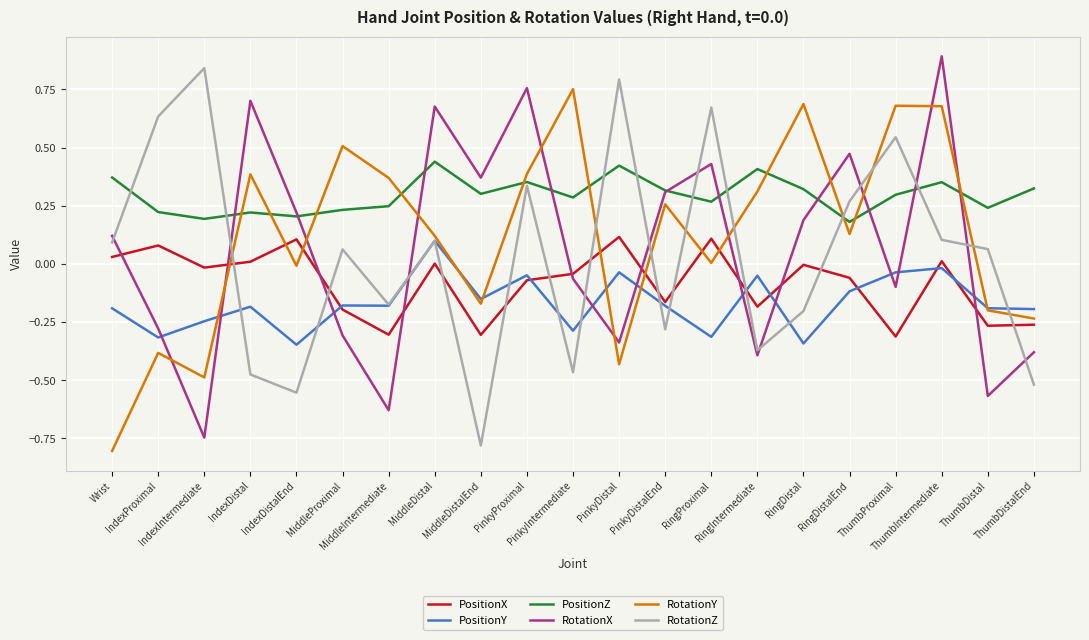

At RingProximal, list the series in order from smallest to largest.

PositionY, RotationY, PositionX, PositionZ, RotationX, RotationZ